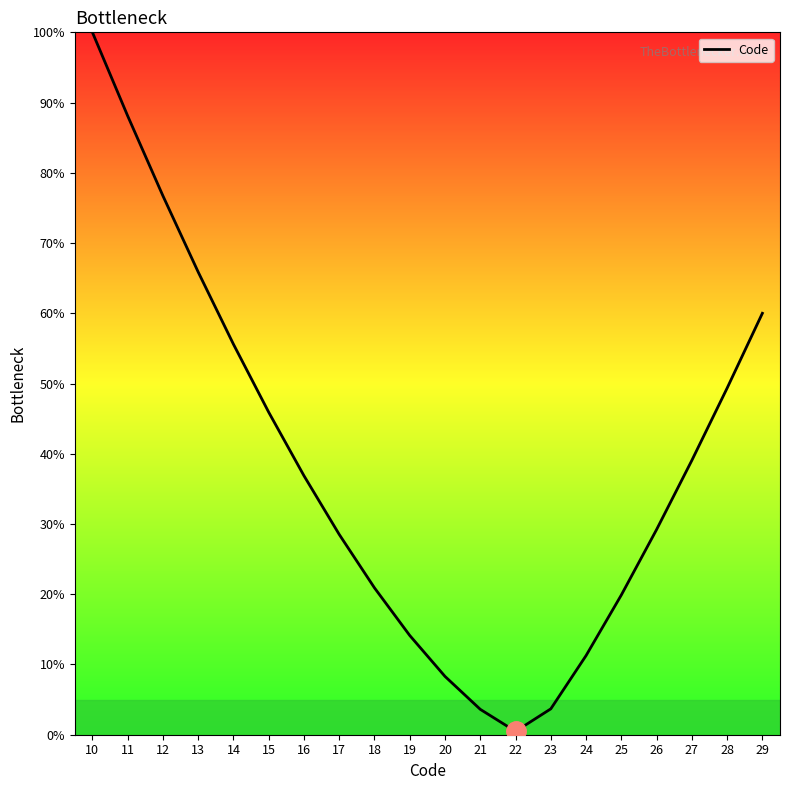

What is the approximate value at 24?

11.3